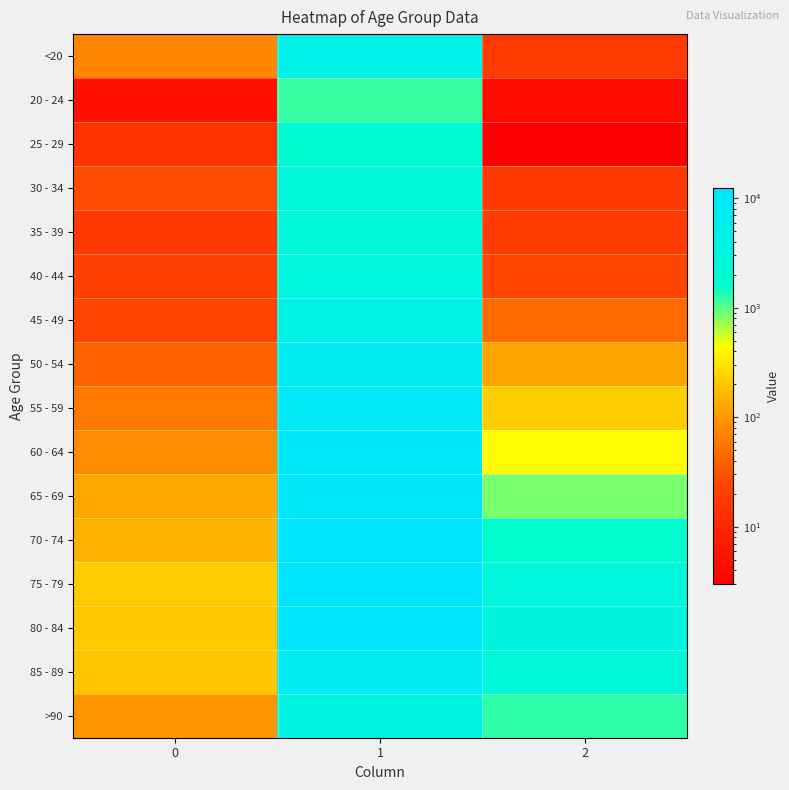

Reading left to right, transcribe all the data shown in this chart.

<20: 0=77	1=4641	2=18
20 - 24: 0=5	1=1191	2=4
25 - 29: 0=14	1=2038	2=3
30 - 34: 0=27	1=2765	2=17
35 - 39: 0=17	1=2814	2=18
40 - 44: 0=20	1=3078	2=24
45 - 49: 0=23	1=4396	2=47
50 - 54: 0=39	1=6803	2=126
55 - 59: 0=59	1=8400	2=227
60 - 64: 0=84	1=9236	2=426
65 - 69: 0=137	1=9883	2=850
70 - 74: 0=153	1=12018	2=1690
75 - 79: 0=220	1=12434	2=2848
80 - 84: 0=209	1=10764	2=3273
85 - 89: 0=206	1=7417	2=2548
>90: 0=93	1=3604	2=1224